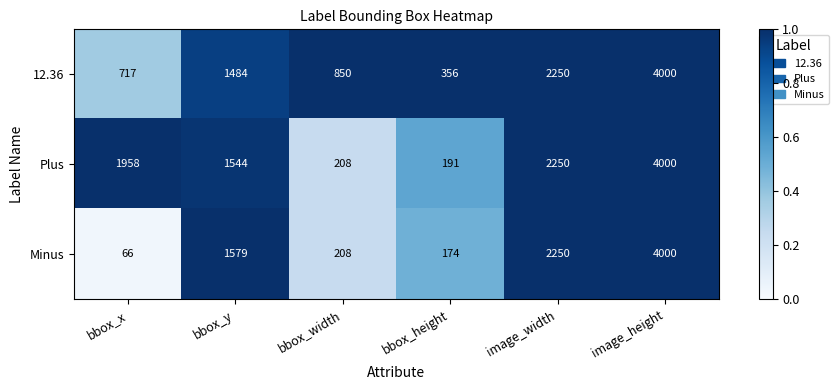

Rank the categories by Plus value from lowest to highest.

bbox_height, bbox_width, bbox_y, bbox_x, image_width, image_height